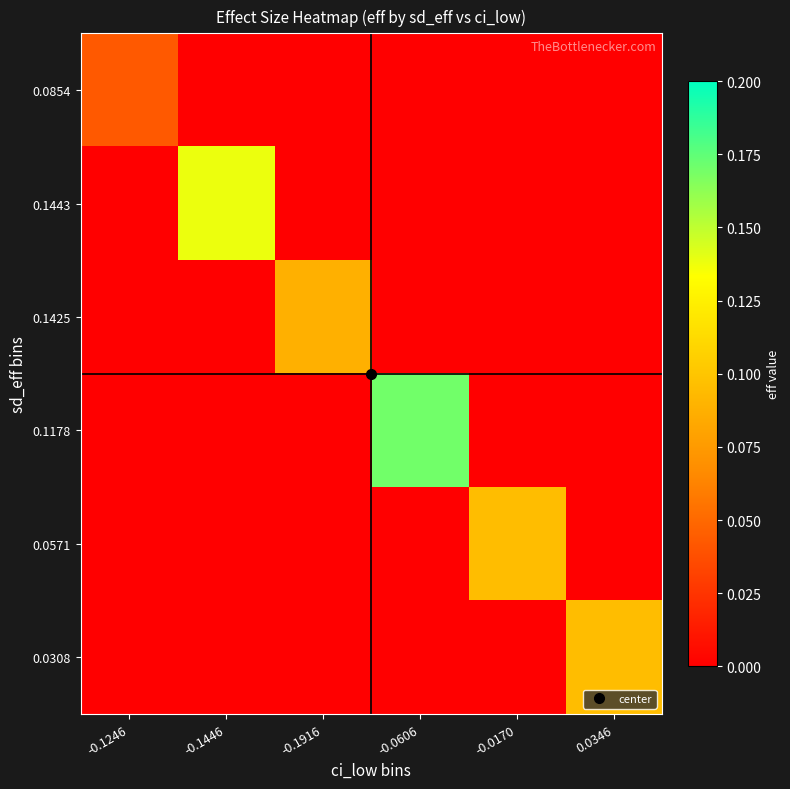

Reading left to right, extract all data points from this chart.

0.0854: -0.1246=0.0	-0.1446=0.0	-0.1916=0.0	-0.0606=0.0	-0.0170=0.0	0.0346=0.0
0.1443: -0.1246=0.0	-0.1446=0.1	-0.1916=0.0	-0.0606=0.0	-0.0170=0.0	0.0346=0.0
0.1425: -0.1246=0.0	-0.1446=0.0	-0.1916=0.1	-0.0606=0.0	-0.0170=0.0	0.0346=0.0
0.1178: -0.1246=0.0	-0.1446=0.0	-0.1916=0.0	-0.0606=0.2	-0.0170=0.0	0.0346=0.0
0.0571: -0.1246=0.0	-0.1446=0.0	-0.1916=0.0	-0.0606=0.0	-0.0170=0.1	0.0346=0.0
0.0308: -0.1246=0.0	-0.1446=0.0	-0.1916=0.0	-0.0606=0.0	-0.0170=0.0	0.0346=0.1